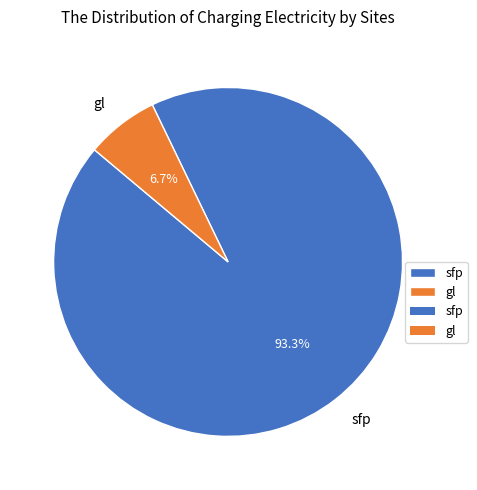

What is the largest slice in the pie chart?

sfp